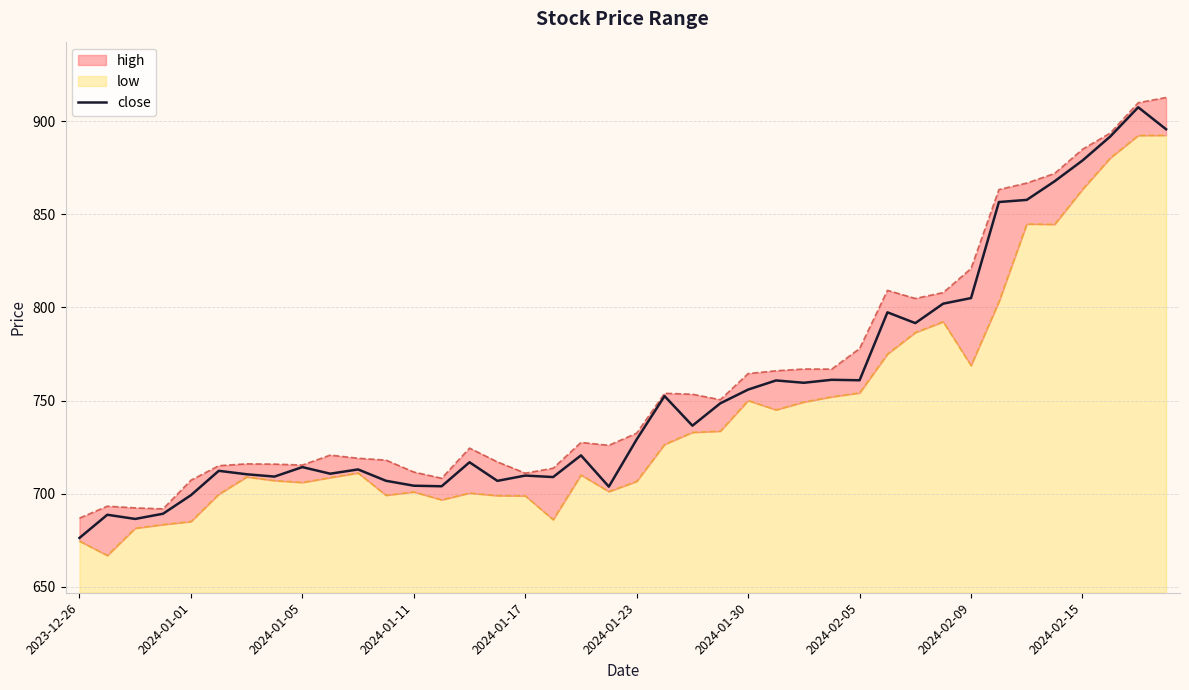

How many lines are shown in the chart?

1